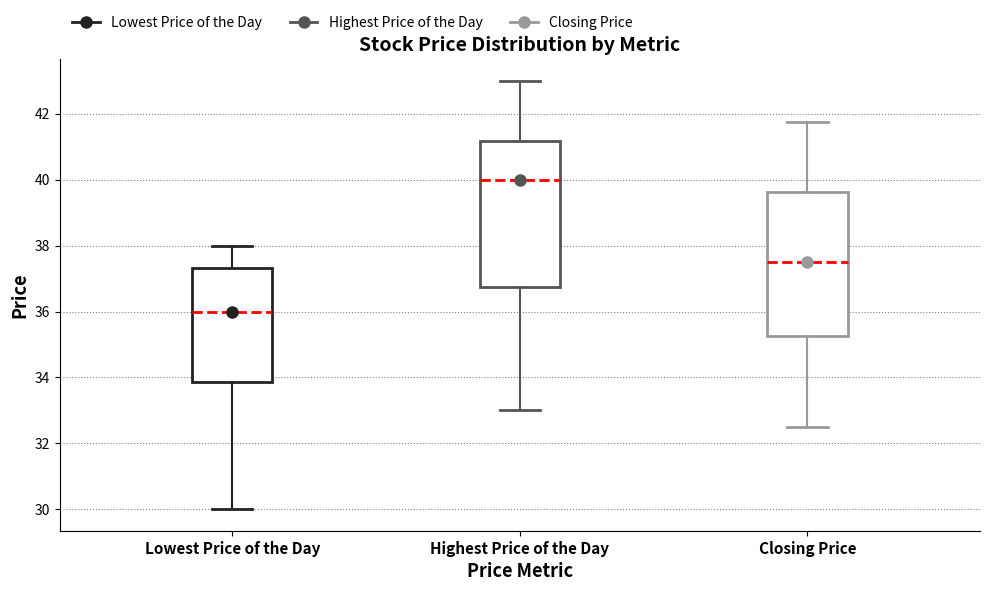

Reading left to right, read every box against the y-axis: the position of its median line, the range the box covers, and the ends of its whiskers. The values are not printed on the chart, so give them approximately, as read against the axis.

Lowest Price of the Day: median 36.0, box 33.8 to 37.4, whiskers 30.0 to 38.0
Highest Price of the Day: median 40.0, box 36.8 to 41.2, whiskers 33.0 to 43.0
Closing Price: median 37.6, box 35.2 to 39.6, whiskers 32.6 to 41.8